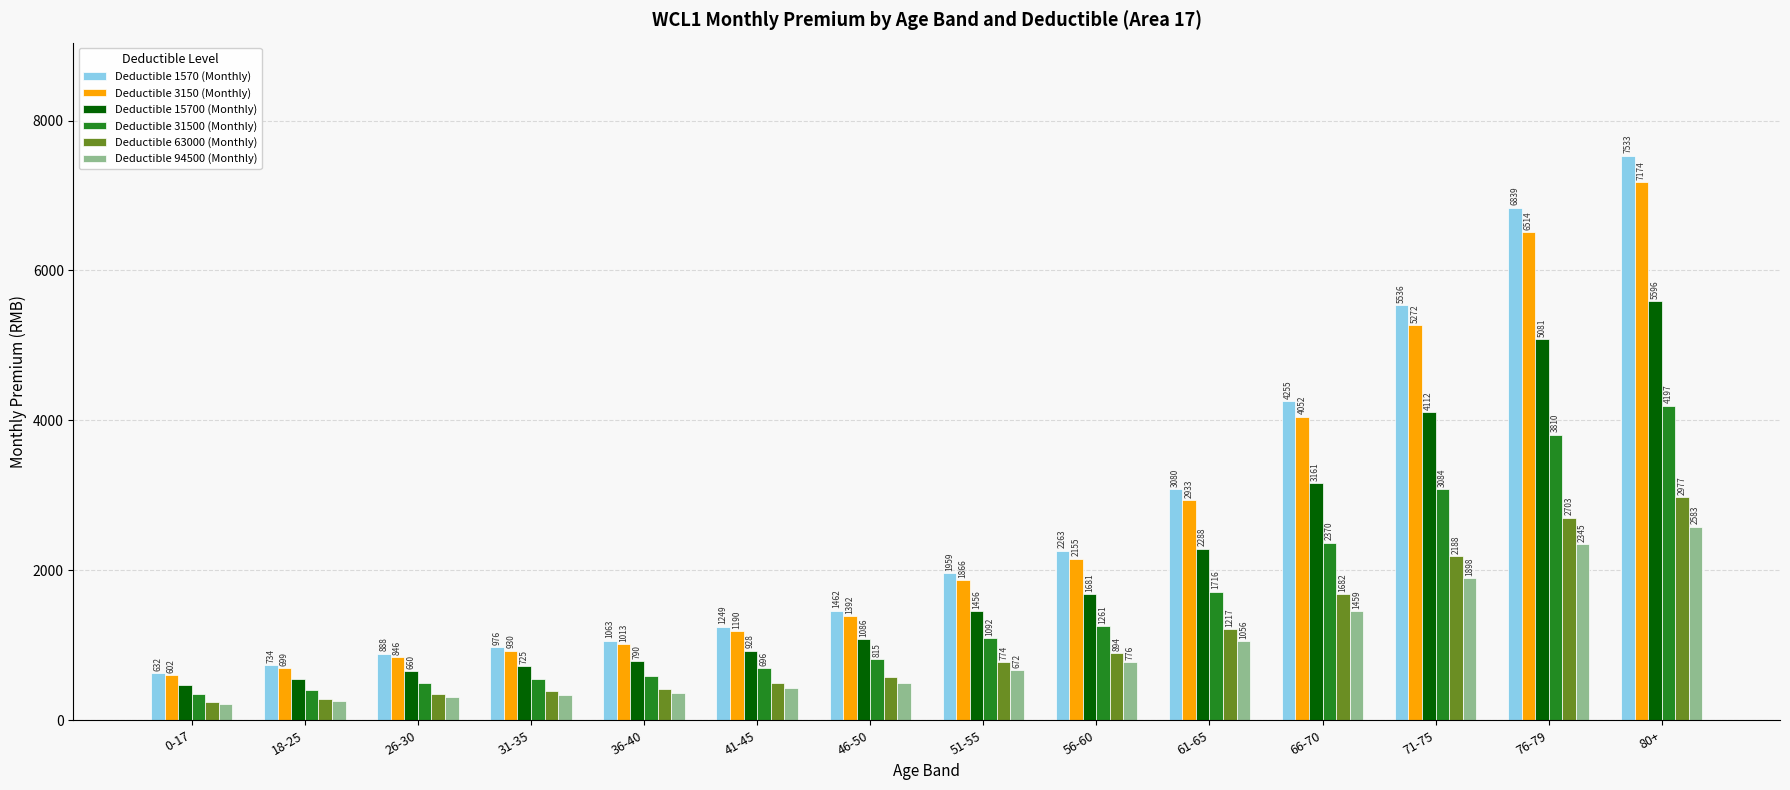

Is the value of Deductible 31500 (Monthly) at 41-45 greater than the value of Deductible 15700 (Monthly) at 41-45?

No